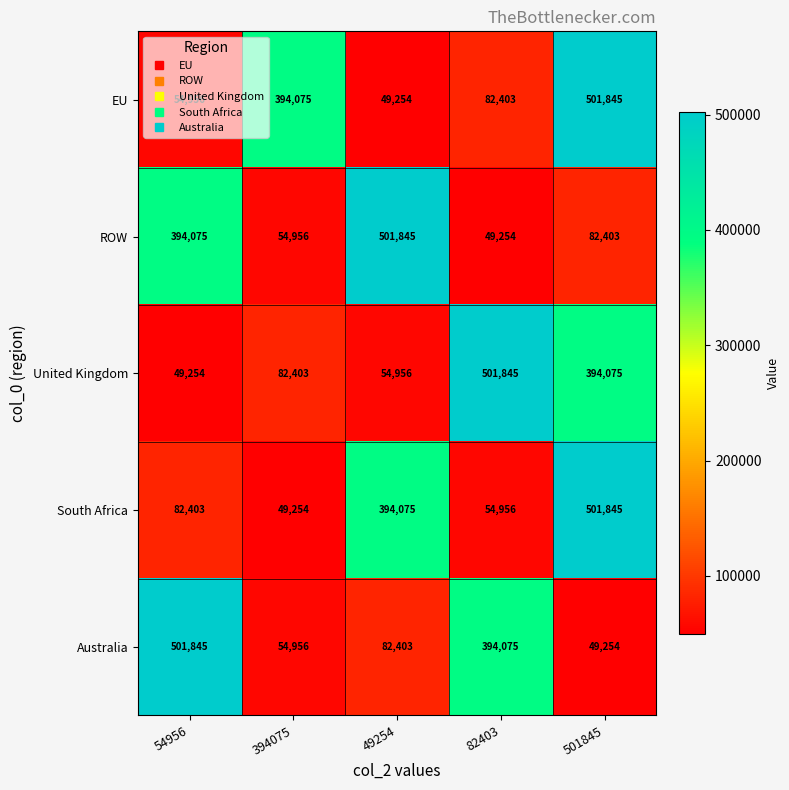

What is the minimum value shown in the chart?

49254